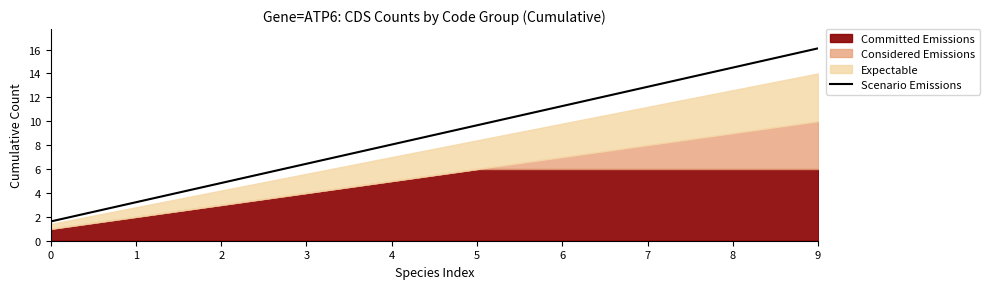

Between 3 and 0, which is larger?

3